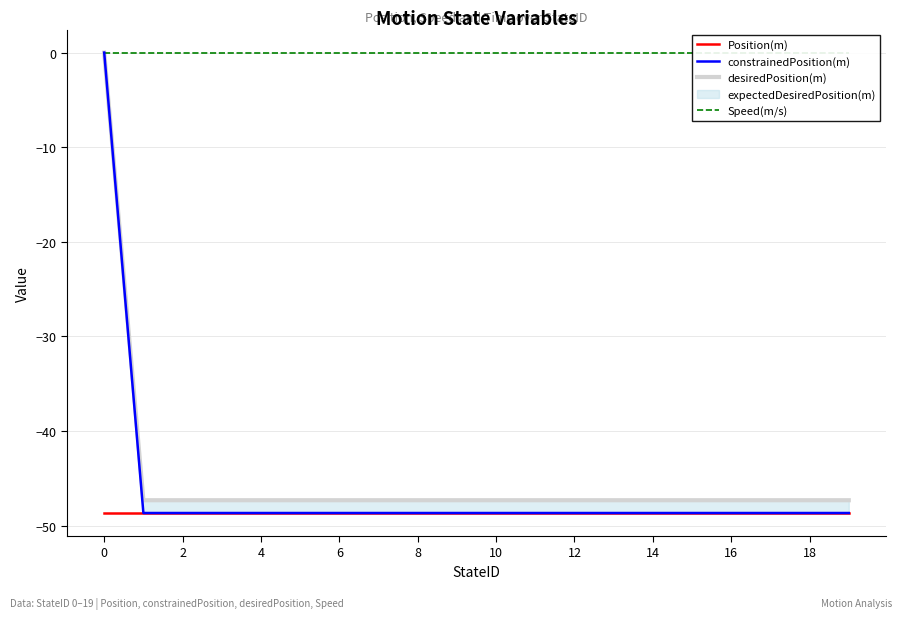

Which series has the largest total across all categories?

Speed(m/s)